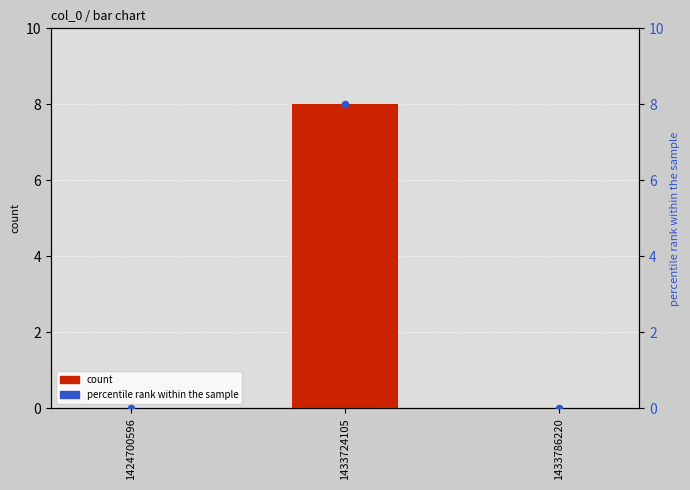

Which series has the largest total across all categories?

count